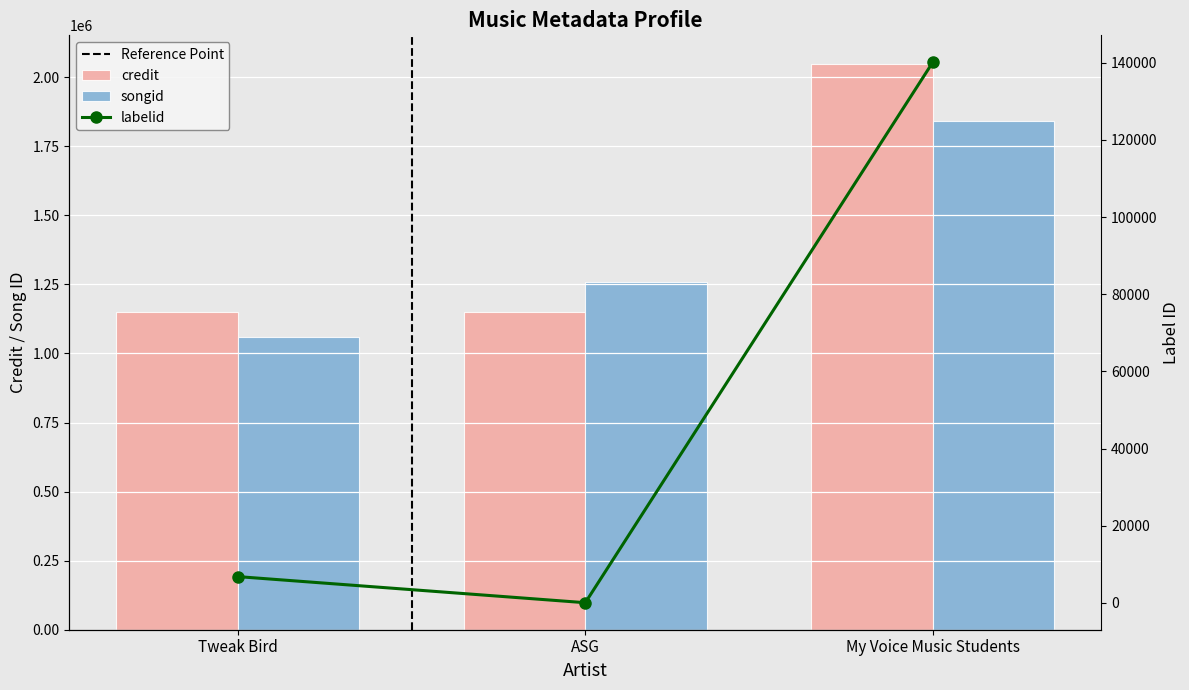

Which series has the largest total across all categories?

credit